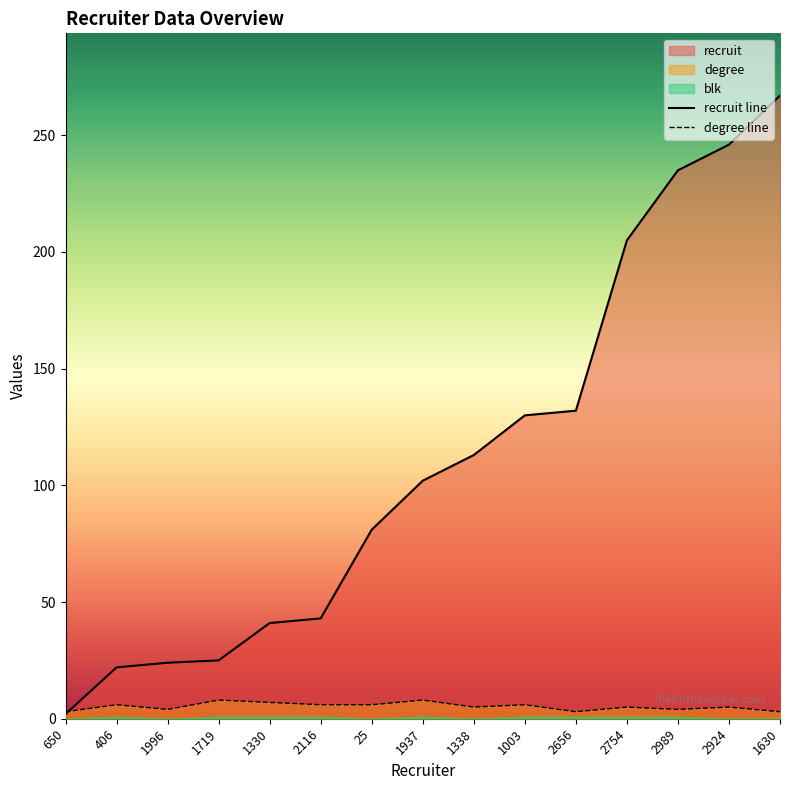

Reading right to left, what are all the values shown in this chart?

recruit line: 1630=267	2924=246	2989=235	2754=205	2656=132	1003=130	1338=113	1937=102	25=81	2116=43	1330=41	1719=25	1996=24	406=22	650=2
degree line: 1630=3	2924=5	2989=4	2754=5	2656=3	1003=6	1338=5	1937=8	25=6	2116=6	1330=7	1719=8	1996=4	406=6	650=3